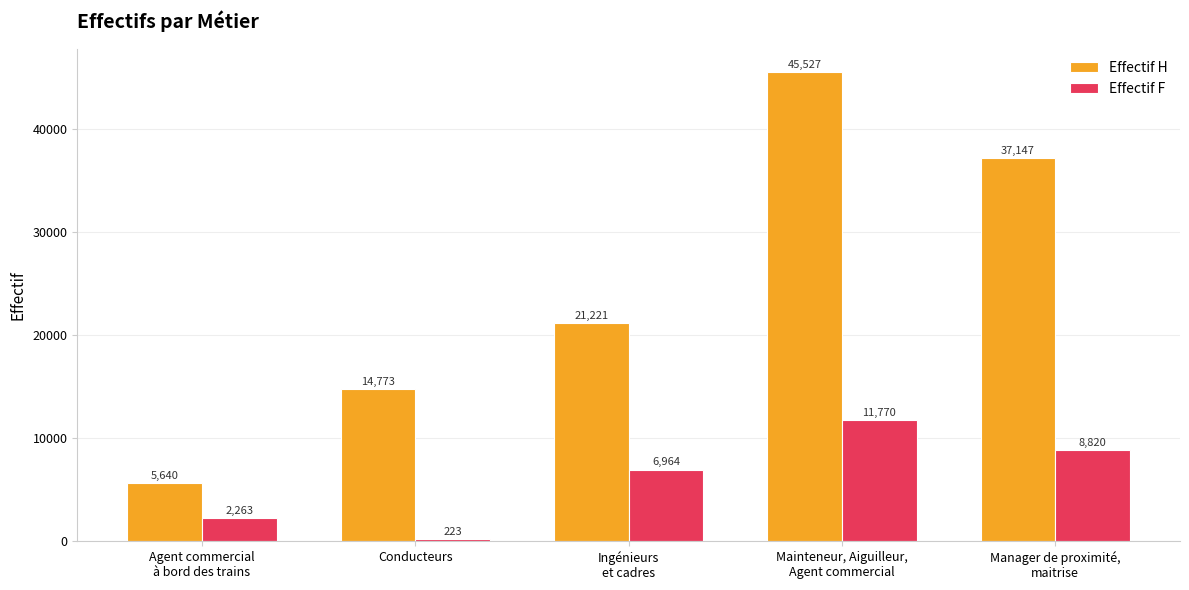

Are the bars horizontal?

No